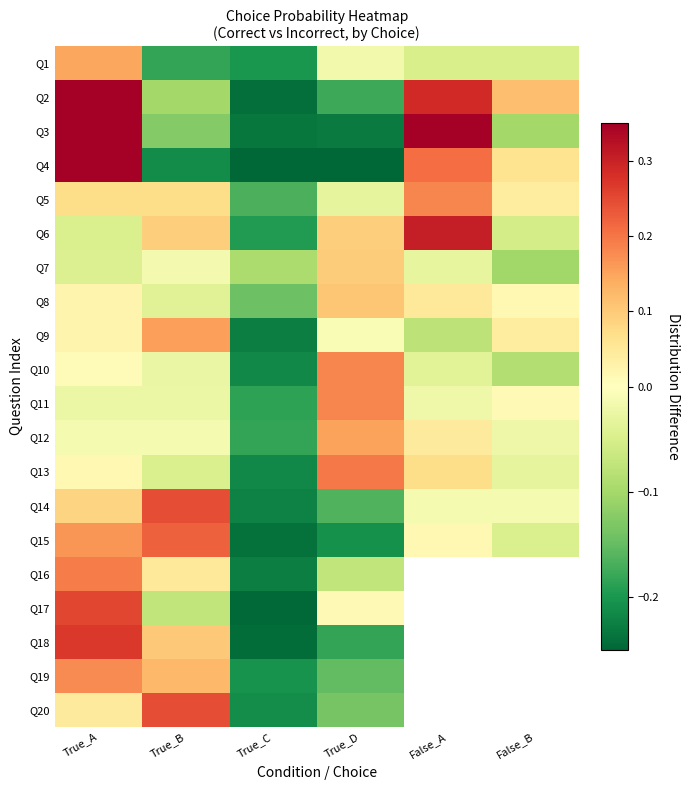

Rank the series at True_B from lowest to highest value.

Q4, Q1, Q3, Q2, Q17, Q13, Q8, Q10, Q11, Q7, Q12, Q16, Q5, Q6, Q18, Q19, Q9, Q15, Q14, Q20